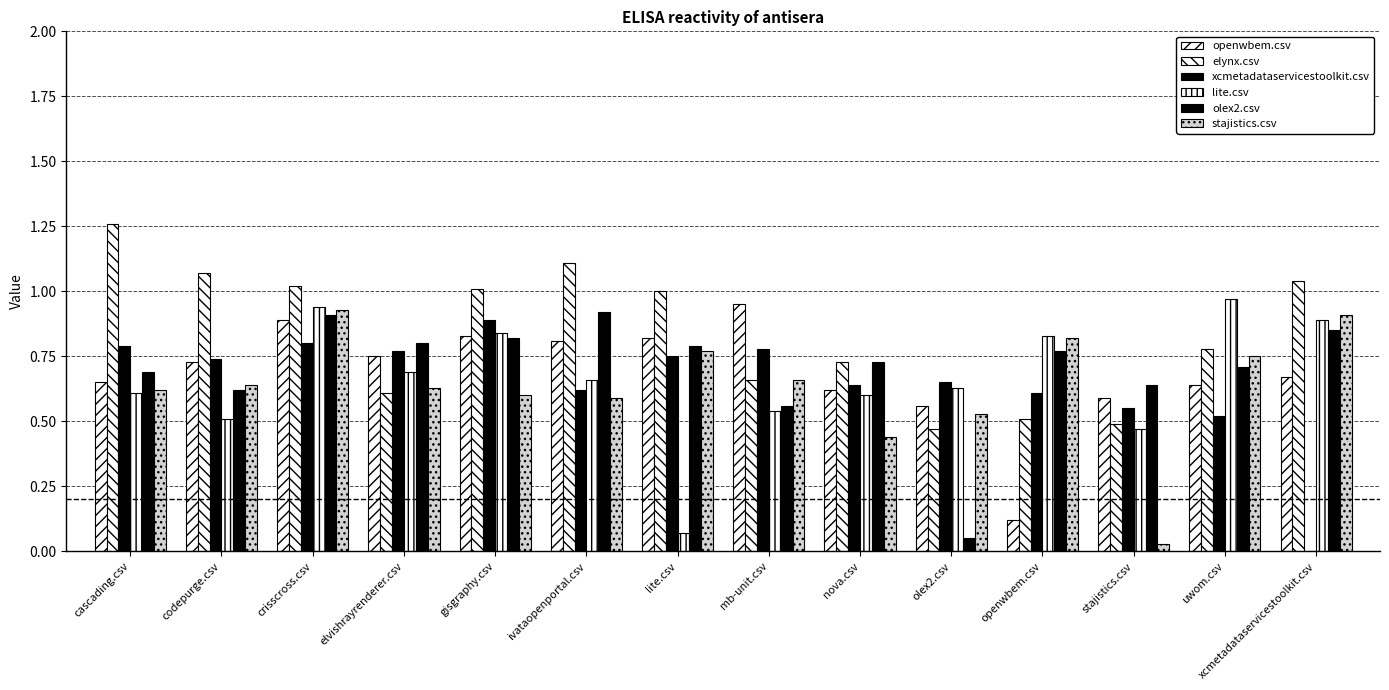

What is the total value across all series at stajistics.csv?

2.8